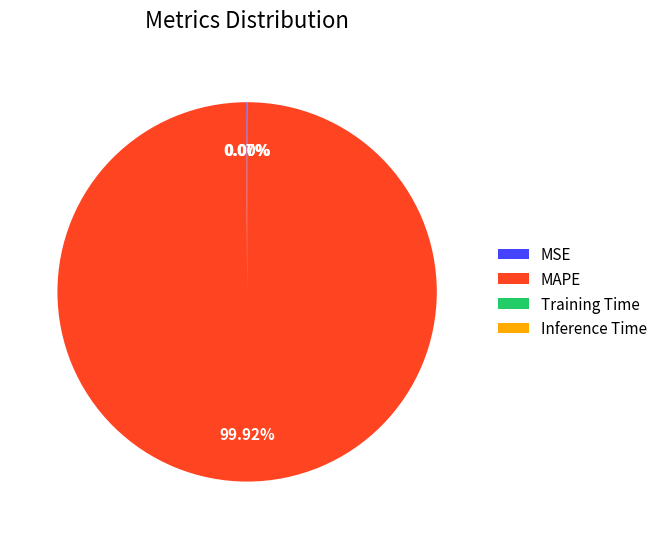

Is there a majority slice in this chart?

Yes